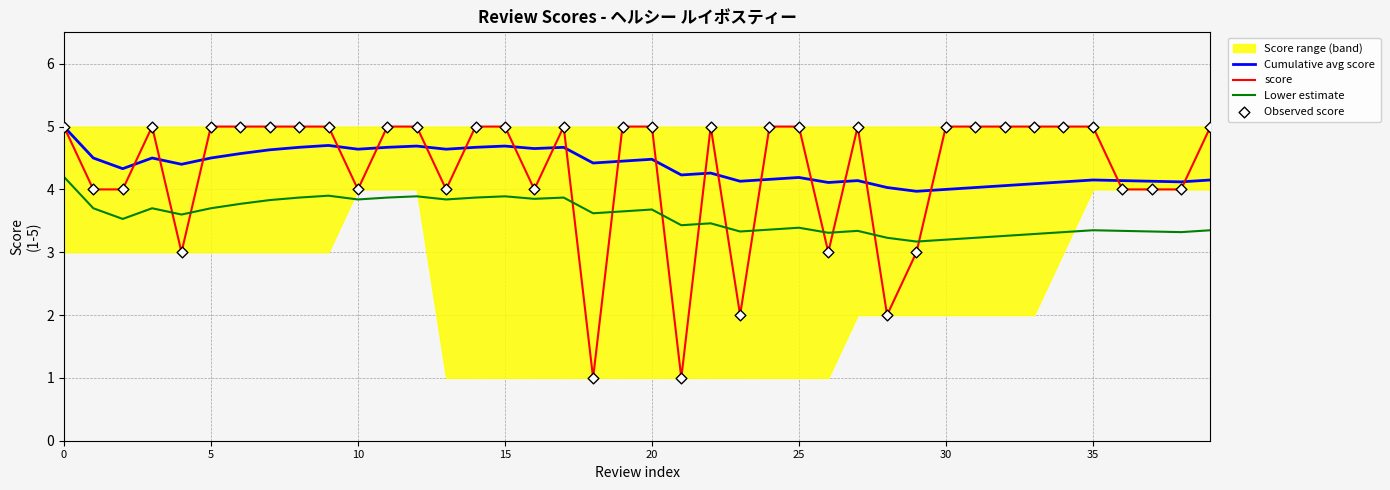

What is the total value across all series at 21?

9.7